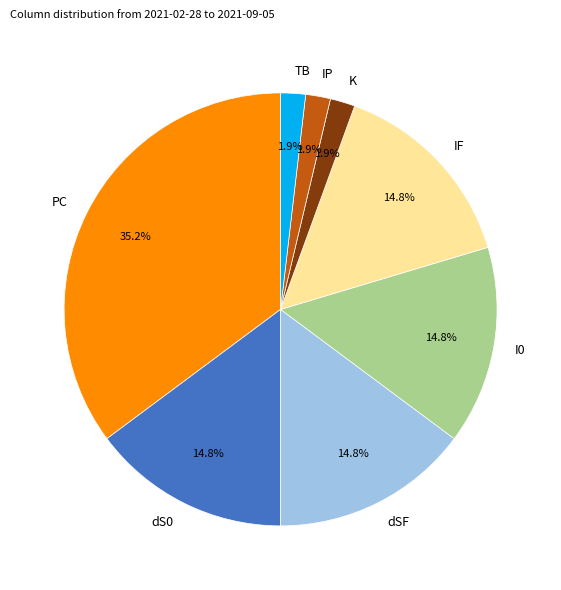

What is the ratio of the value at K to the value at dS0?

0.1